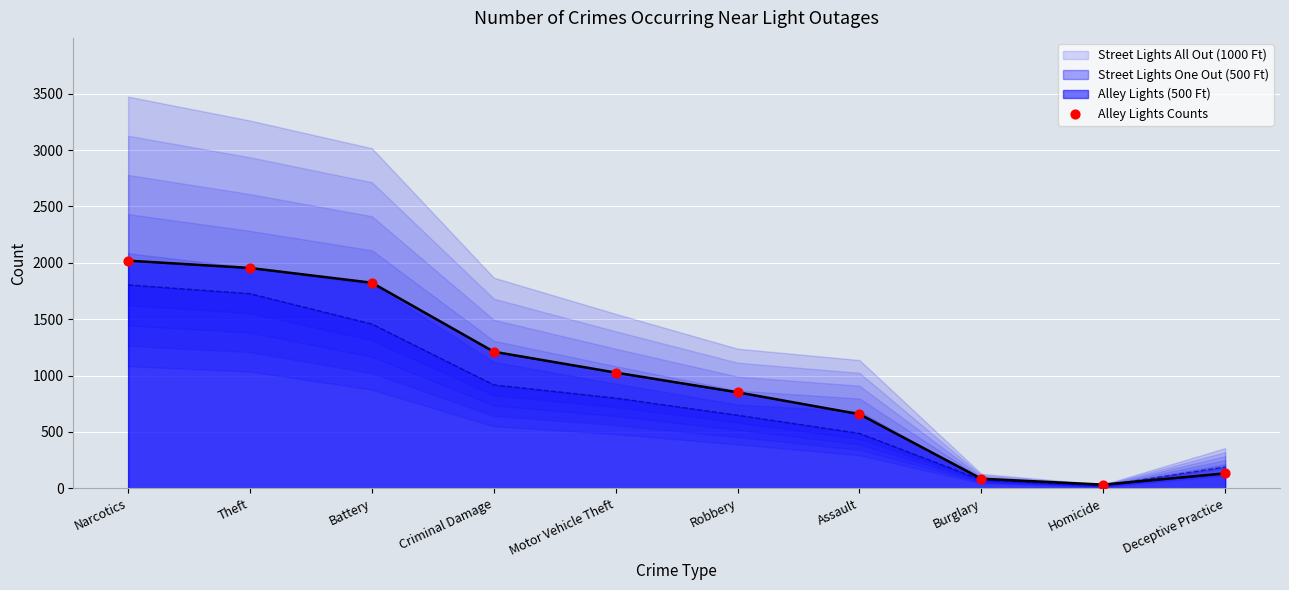

Which has a higher value, Theft or Narcotics?

Narcotics